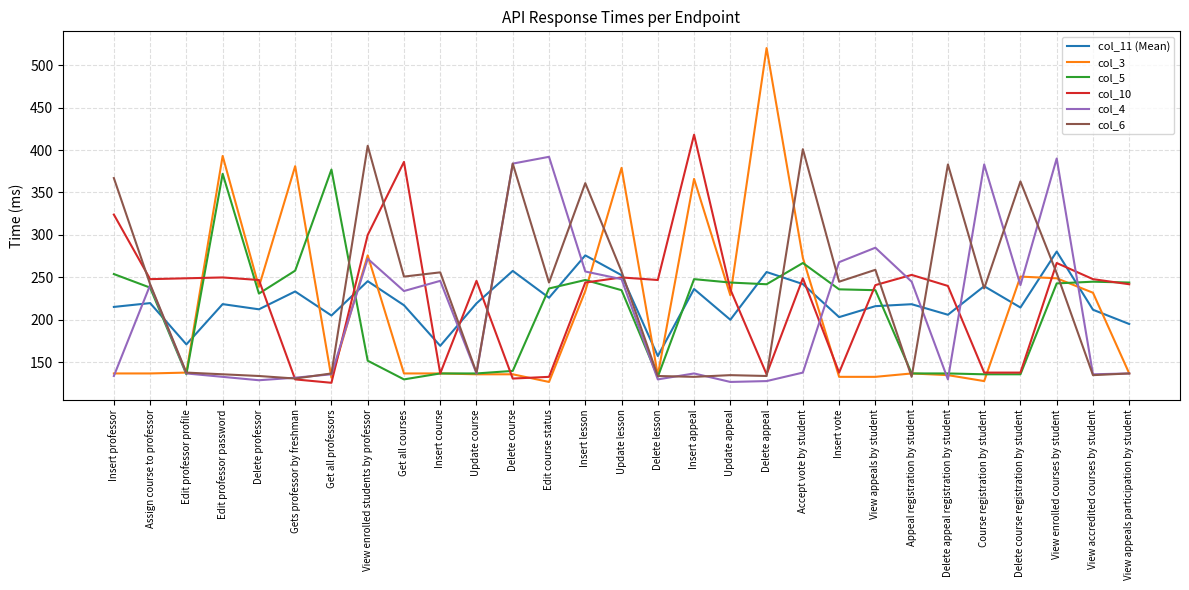

What is the minimum value for col_3?

127.0